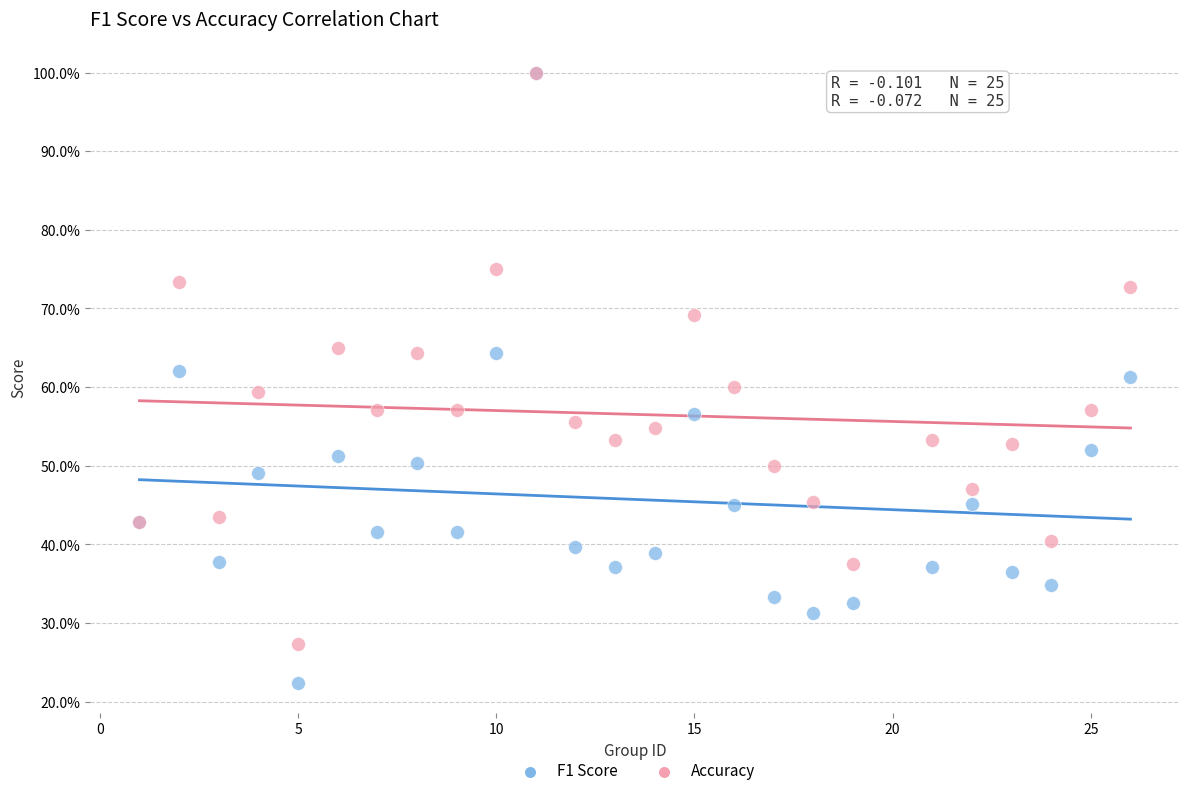

Which series has the widest spread of Y values?

F1 Score